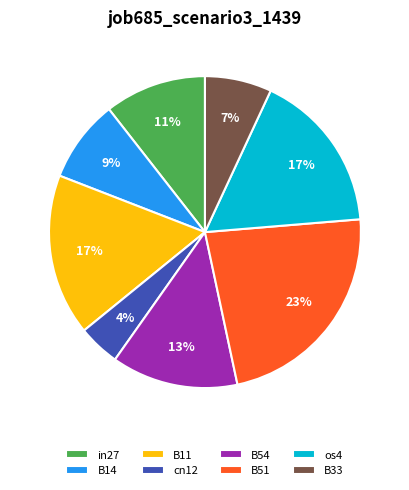

Is it true that in27 is 1% of the pie?

False